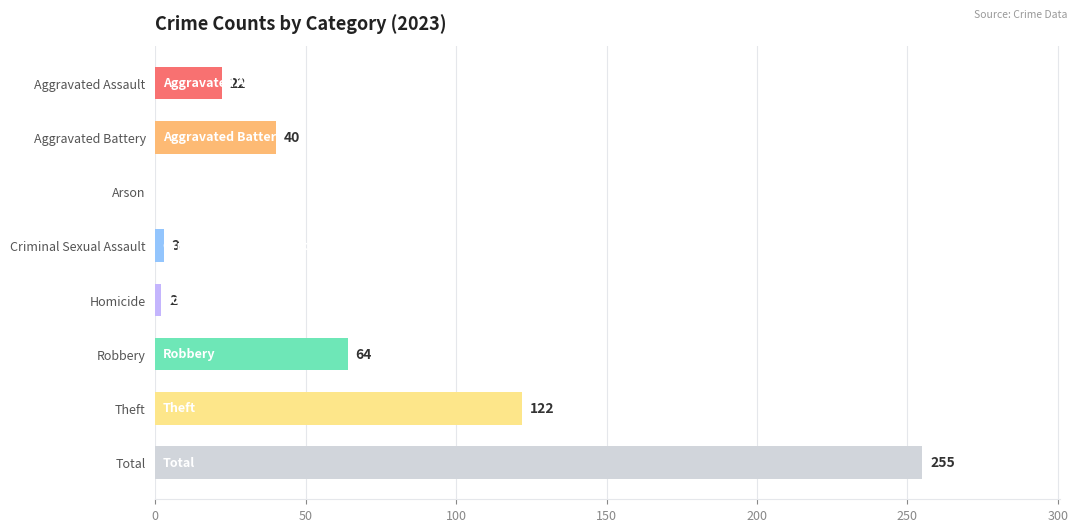

Reading bottom to top, list all the values displayed in this chart.

Total=255	Theft=122	Robbery=64	Homicide=2	Criminal Sexual Assault=3	Arson=0	Aggravated Battery=40	Aggravated Assault=22